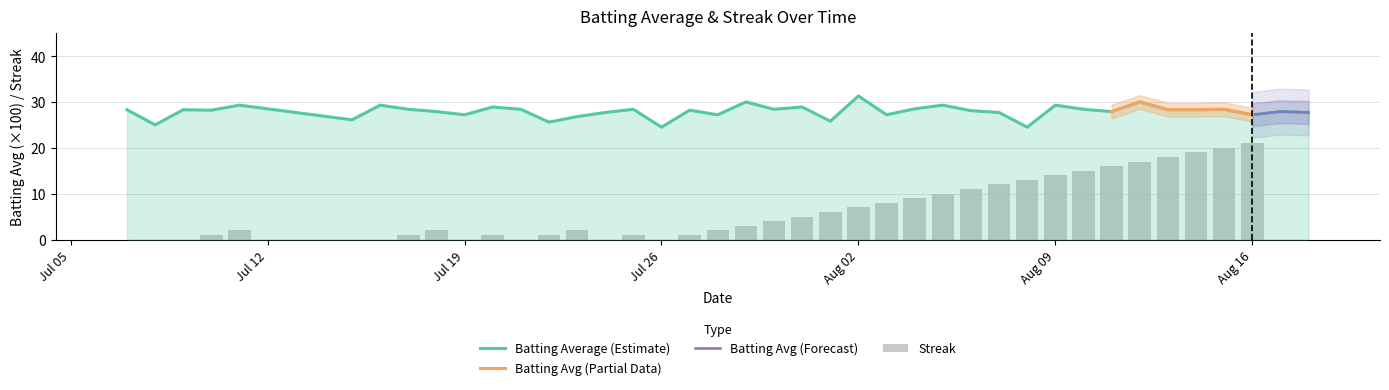

Is it true that streak equals 0.0 at batting_avg?

True